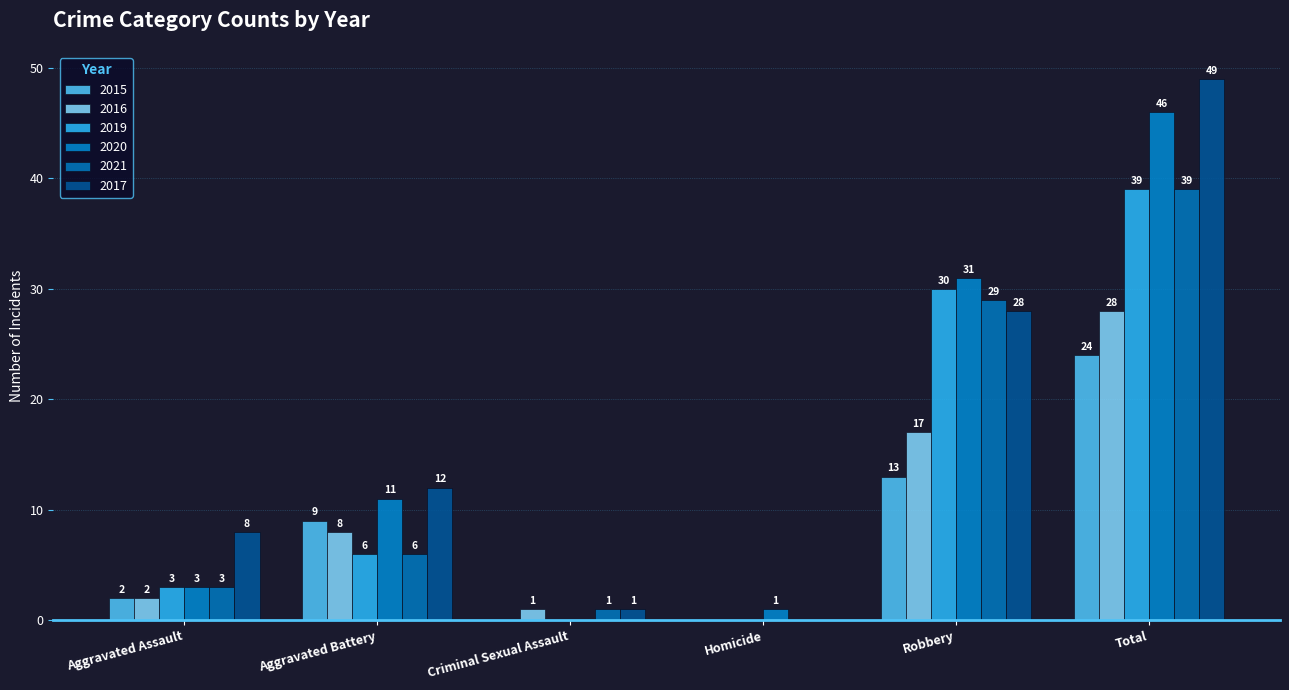

What is the difference between the 2019 values at Aggravated Battery and Total?

33